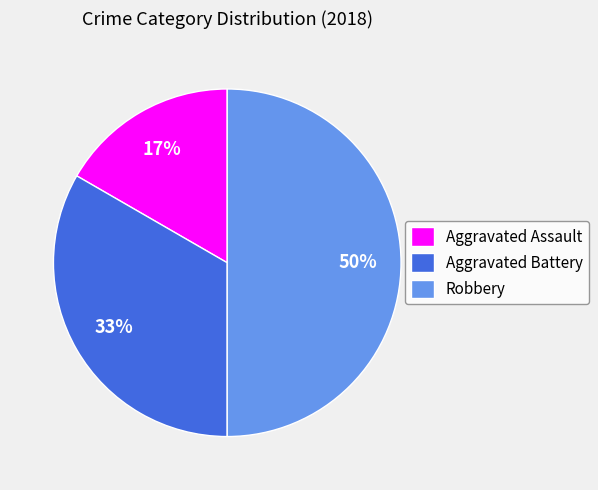

Do Robbery and Aggravated Assault together represent more than half of the pie?

Yes